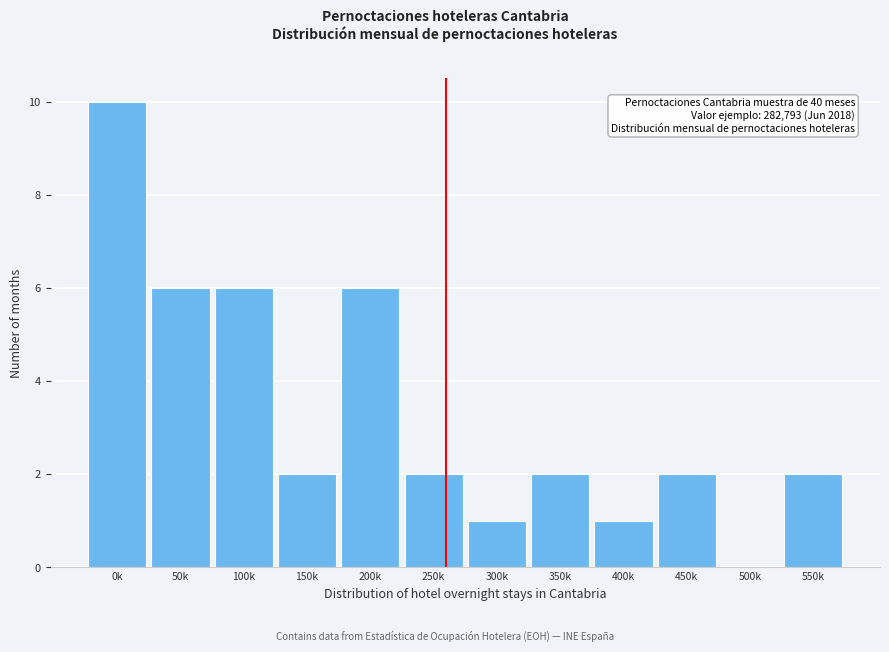

Reading left to right, what are all the values shown in this chart?

0k=10	50k=6	100k=6	150k=2	200k=6	250k=2	300k=1	350k=2	400k=1	450k=2	500k=0	550k=2